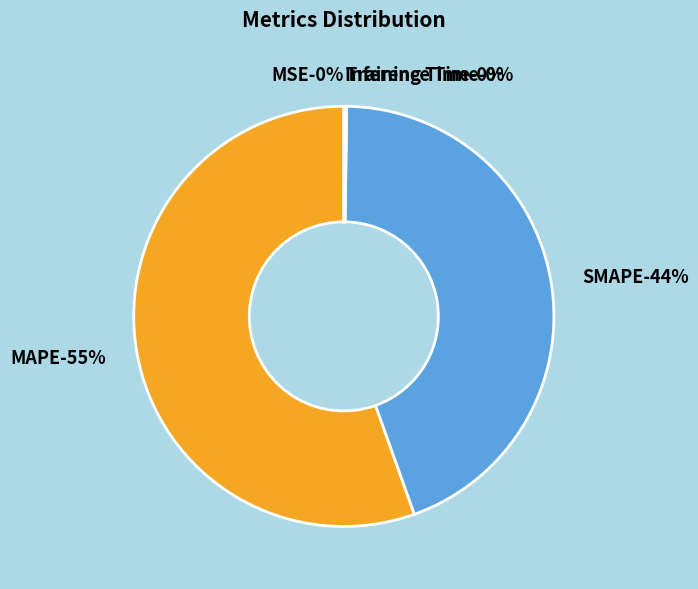

To the nearest percent, what is the combined percentage of SMAPE and MSE?

44%